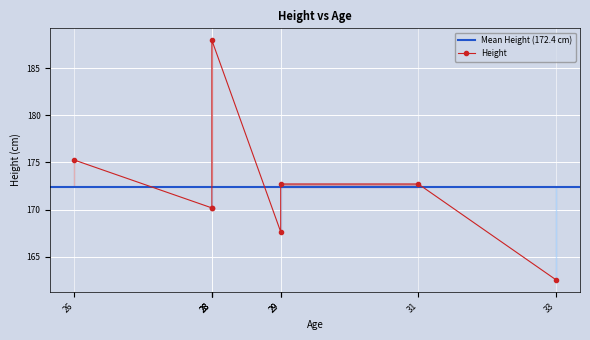

Count the number of data series in this chart.

1